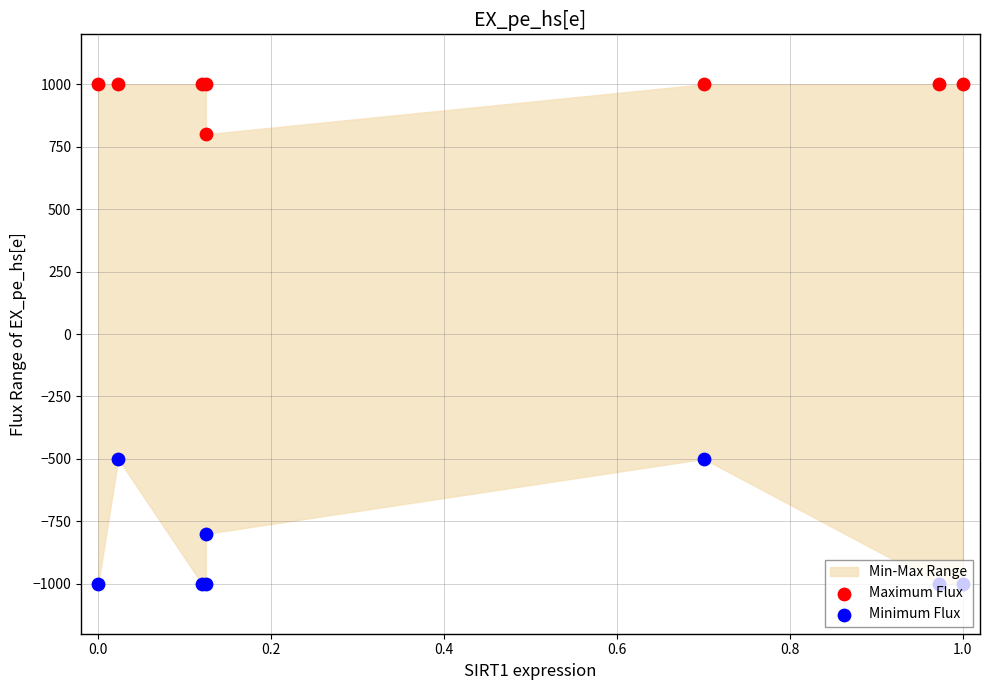

At how many categories does at least one series exceed -319?

8